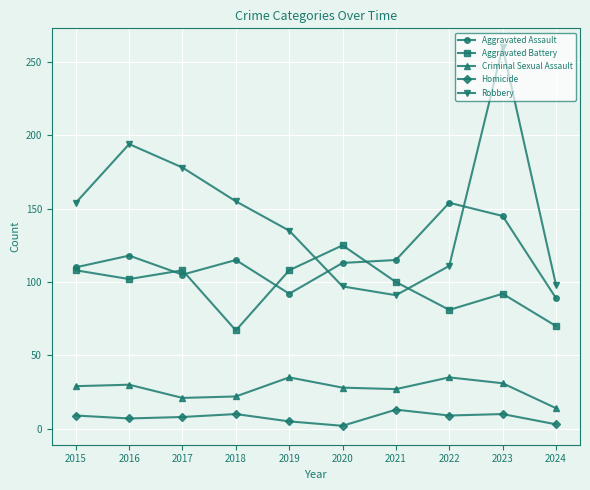

What is the average value of the Criminal Sexual Assault series?

27